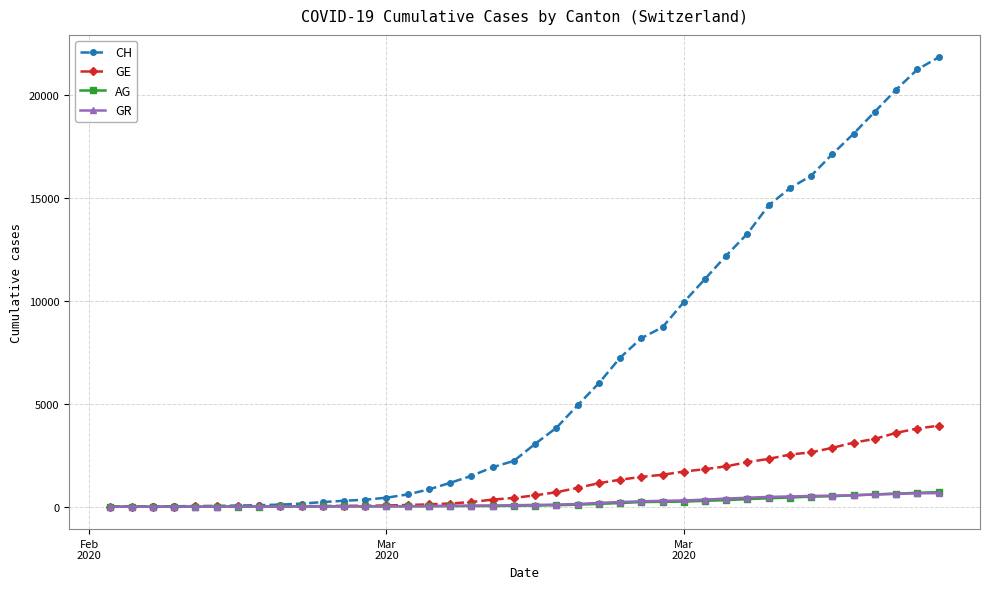

What is the greatest value displayed?

21806